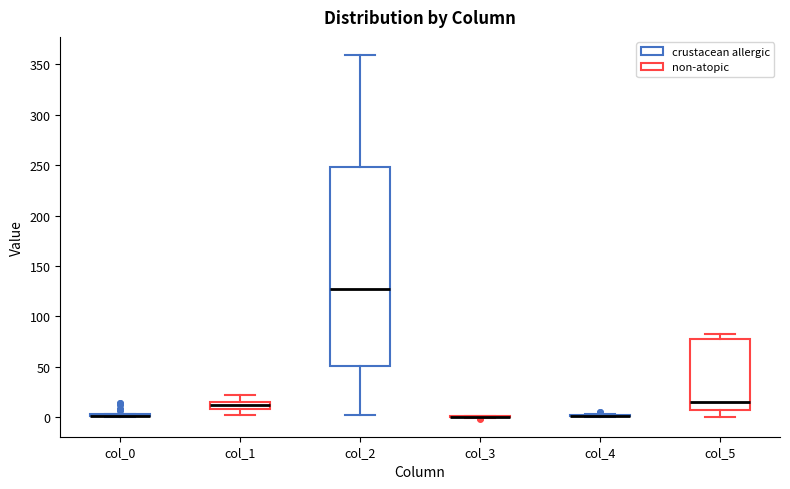

Which box is the tallest, from its lower edge to its upper edge?

col_2